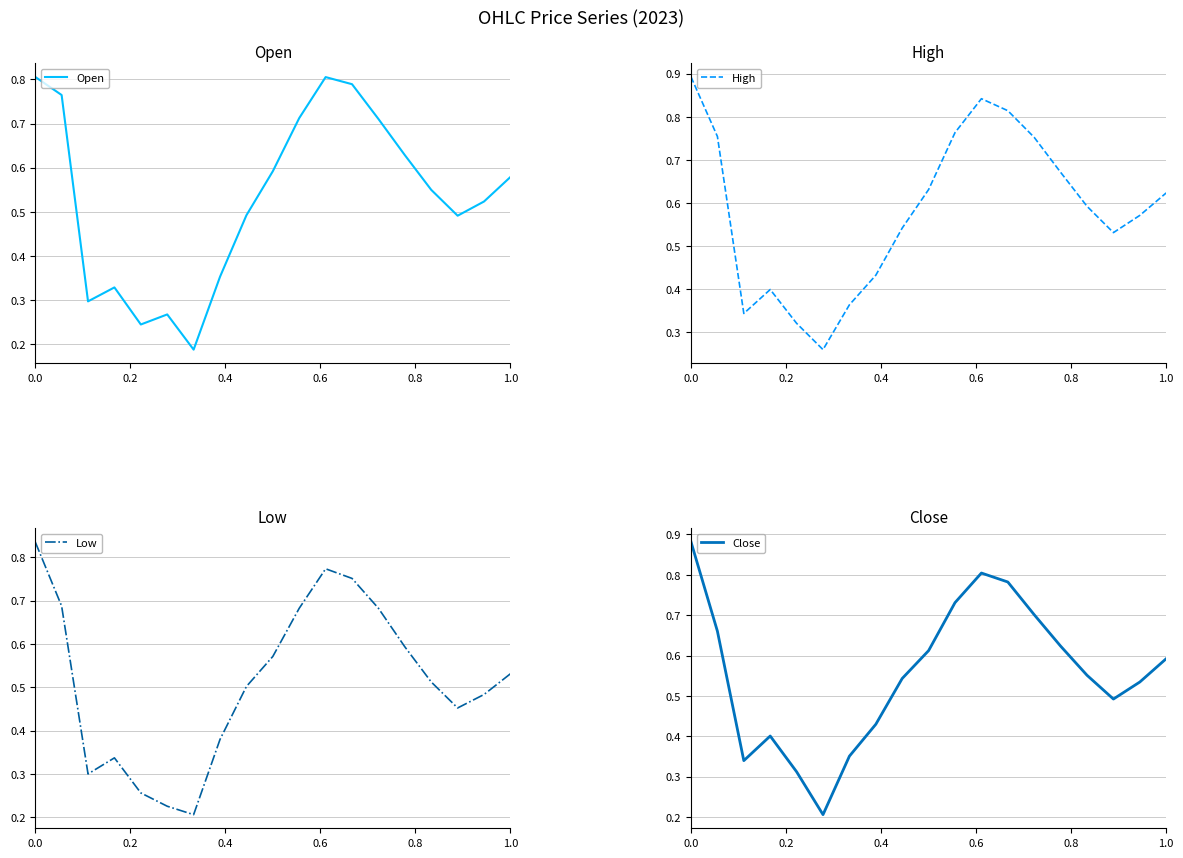

True or false: Low and High intersect in this chart.

False